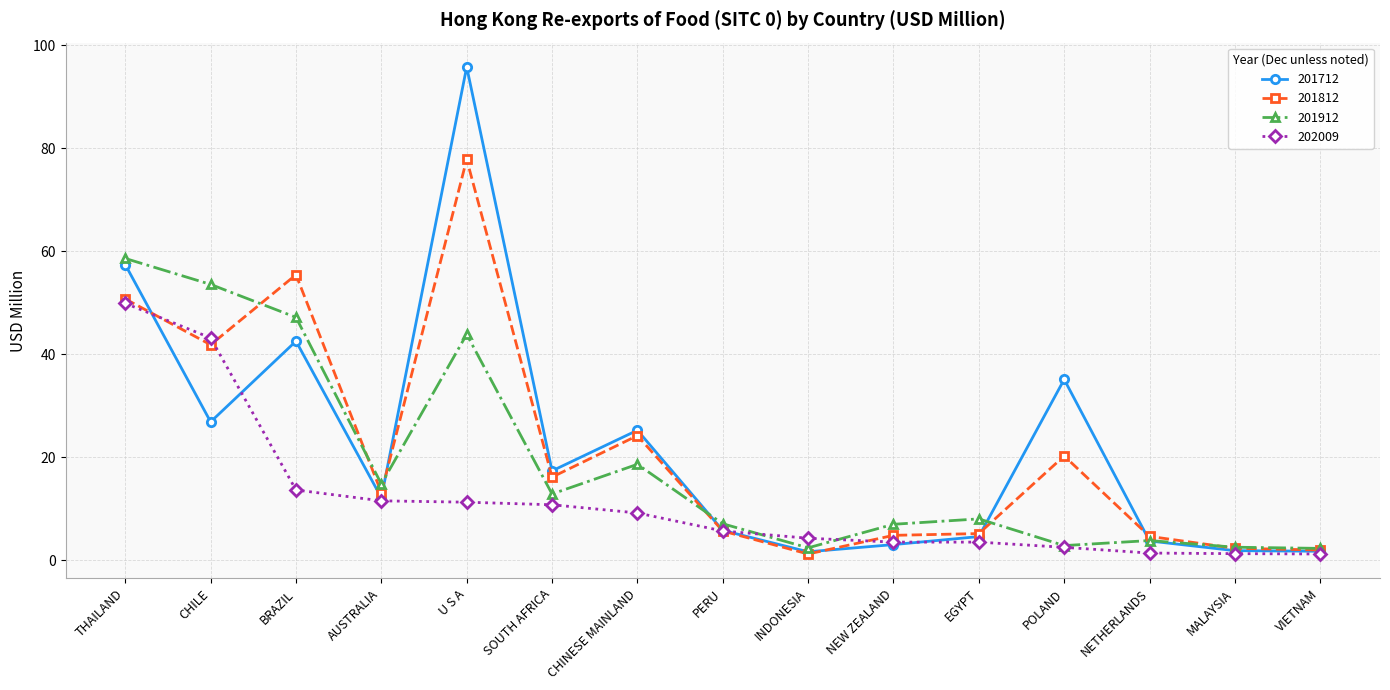

What is the greatest value displayed?

95.8